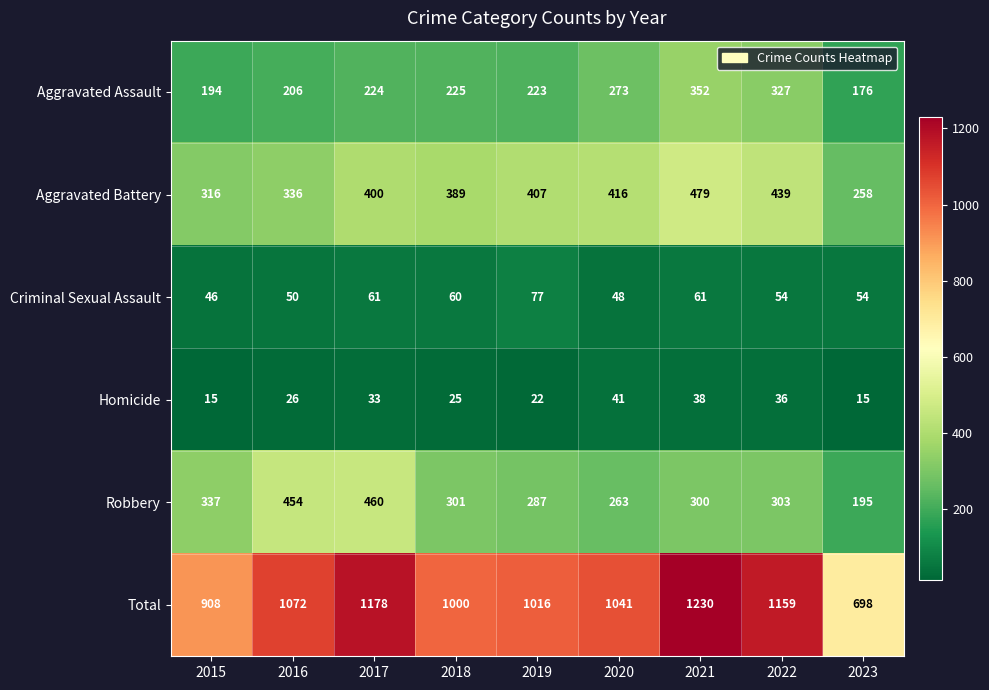

The value of Homicide at 2019 is 22. True or false?

True